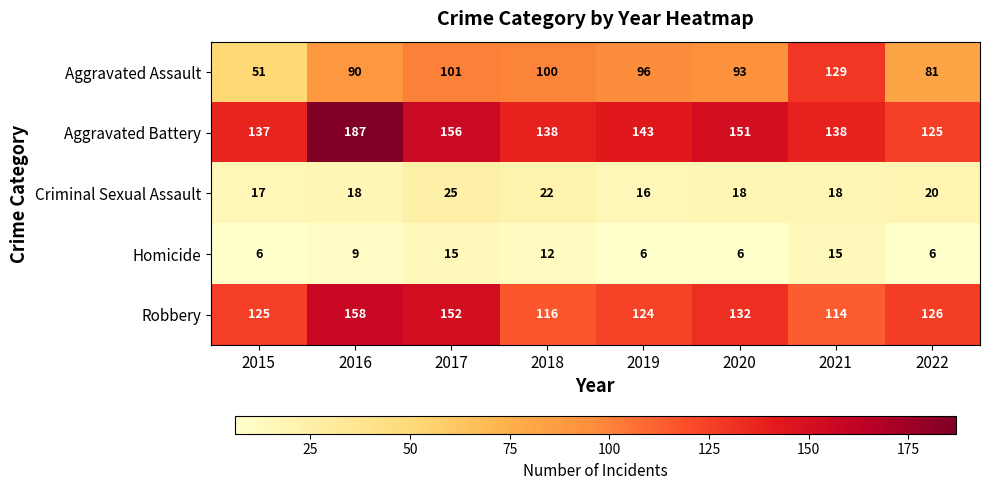

Rank the series by their maximum value, from lowest to highest.

Homicide, Criminal Sexual Assault, Aggravated Assault, Robbery, Aggravated Battery